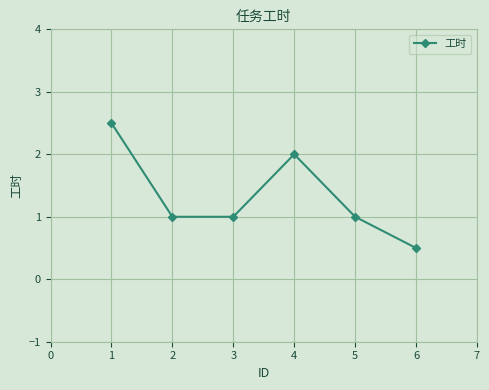

What is the value of the 6th point from the left?

0.5